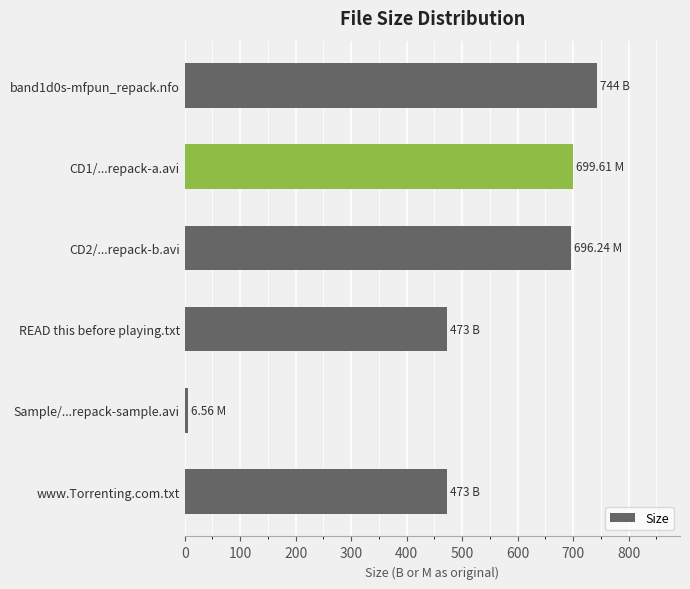

What is the difference between the maximum and minimum values?

737.4